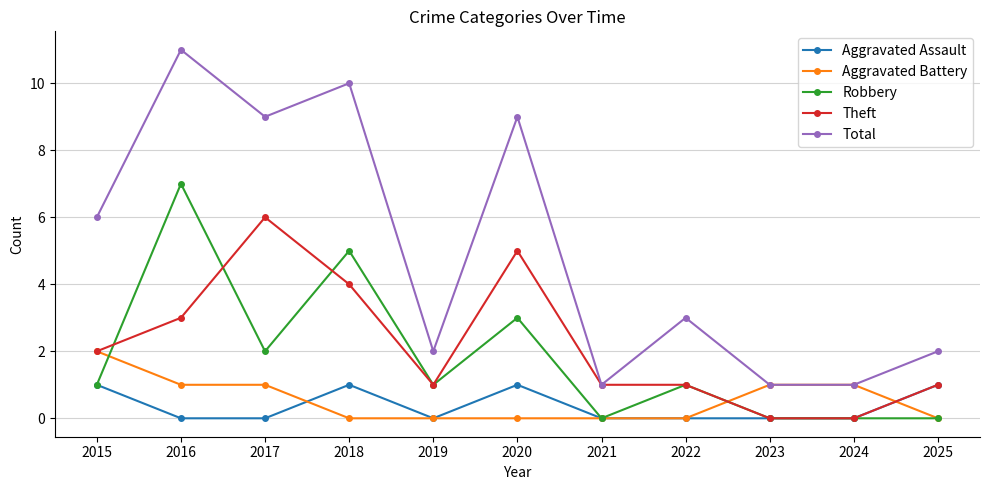

Rank the series at 2020 from highest to lowest value.

Total, Theft, Robbery, Aggravated Assault, Aggravated Battery